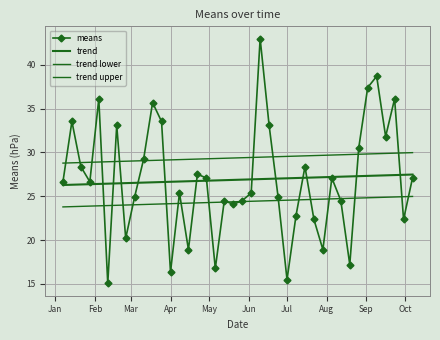

How many categories are shown in the chart?

40